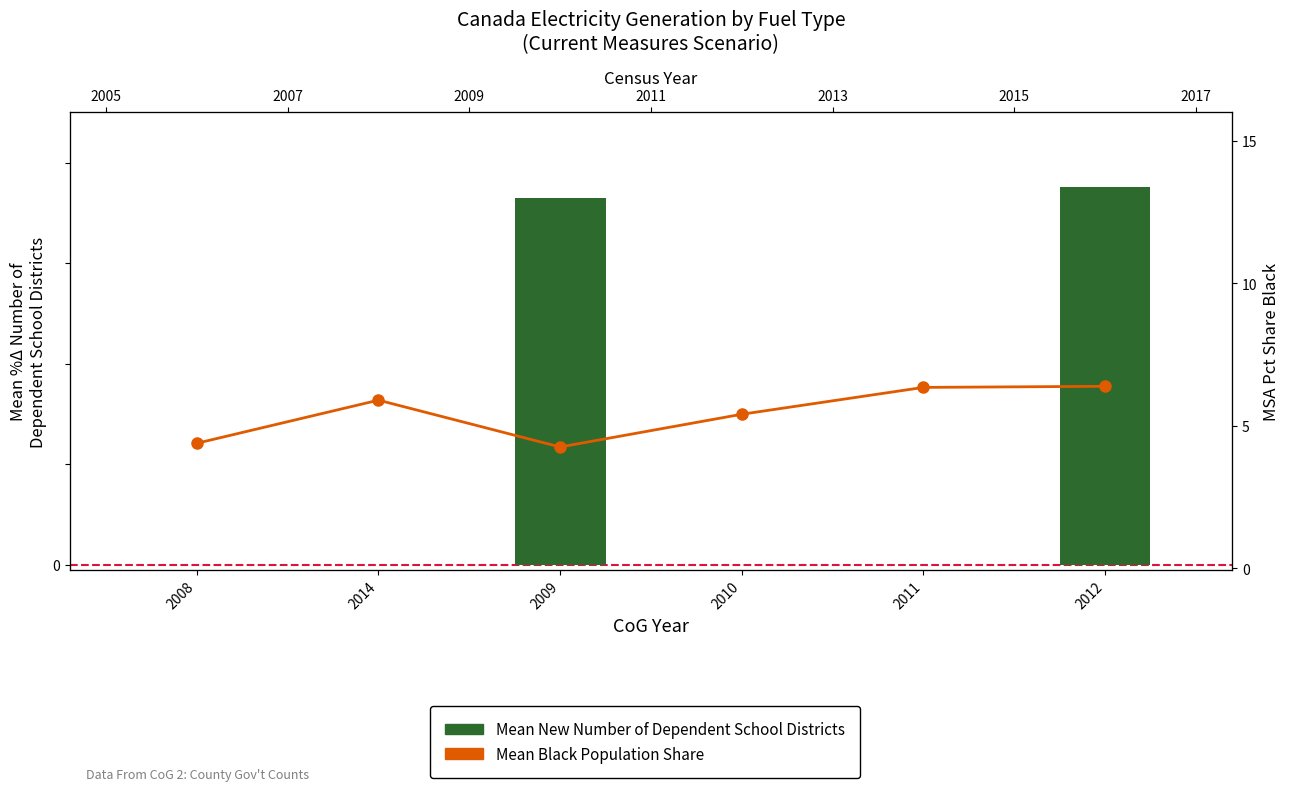

What is the label of the 5th bar from the left?

2011